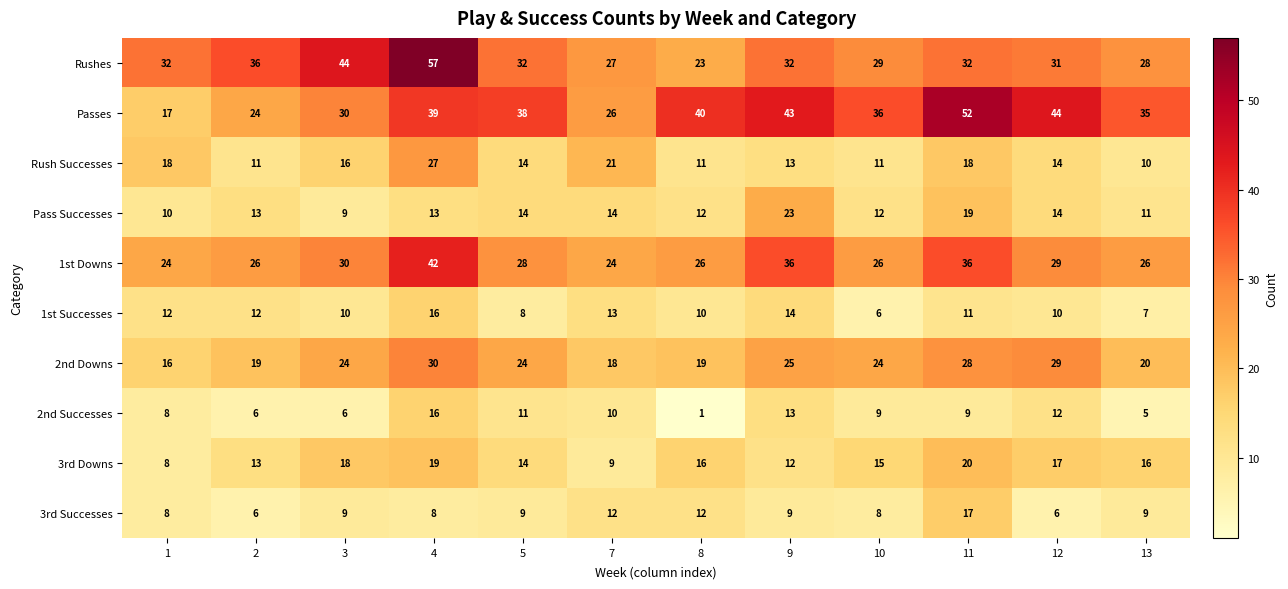

Is the value of Passes at 5 greater than the value of 1st Downs at 1?

Yes